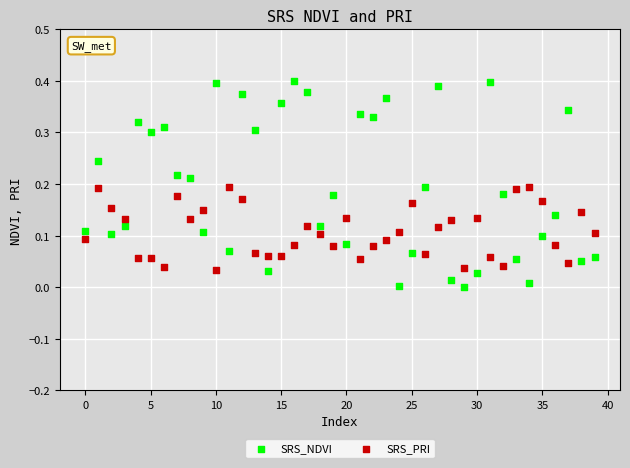

Which series reaches the maximum Y coordinate?

SRS_NDVI